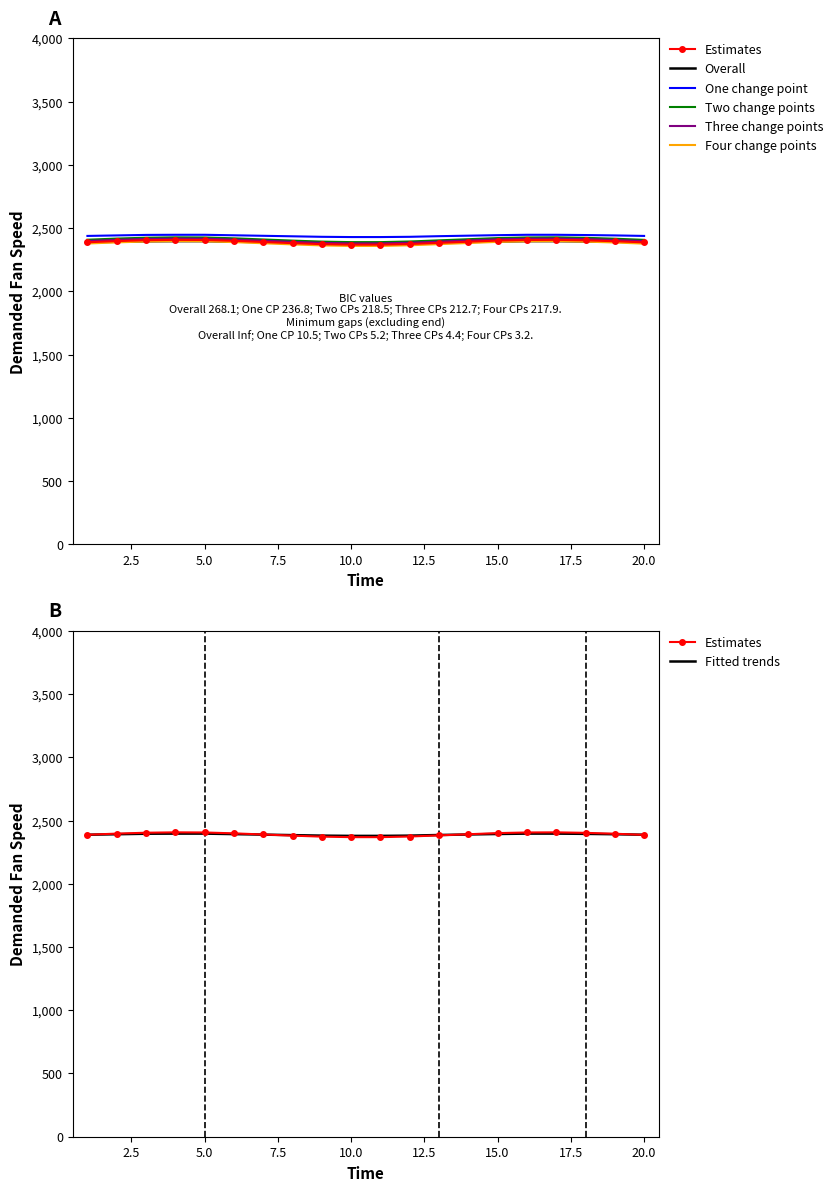

Is the value of Demanded Fan Speed at 19 greater than the value of Time at 2?

Yes